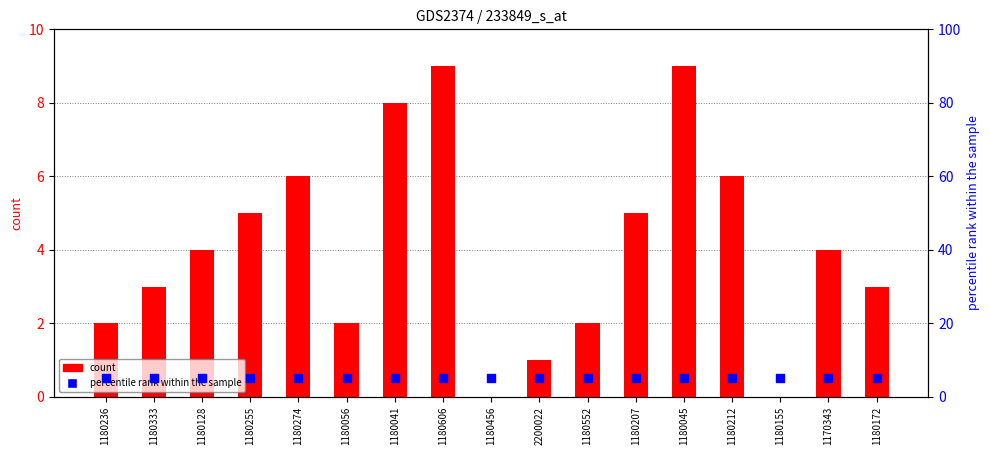

Which series has the largest total across all categories?

percentile rank within the sample